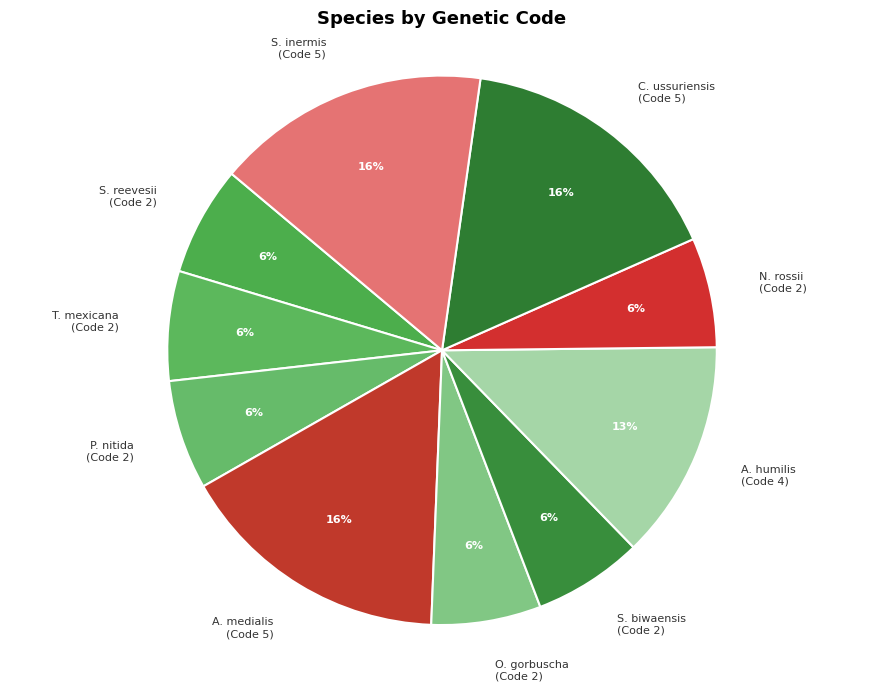

Do N. rossii (Code 2) and S. reevesii (Code 2) together represent more than half of the pie?

No